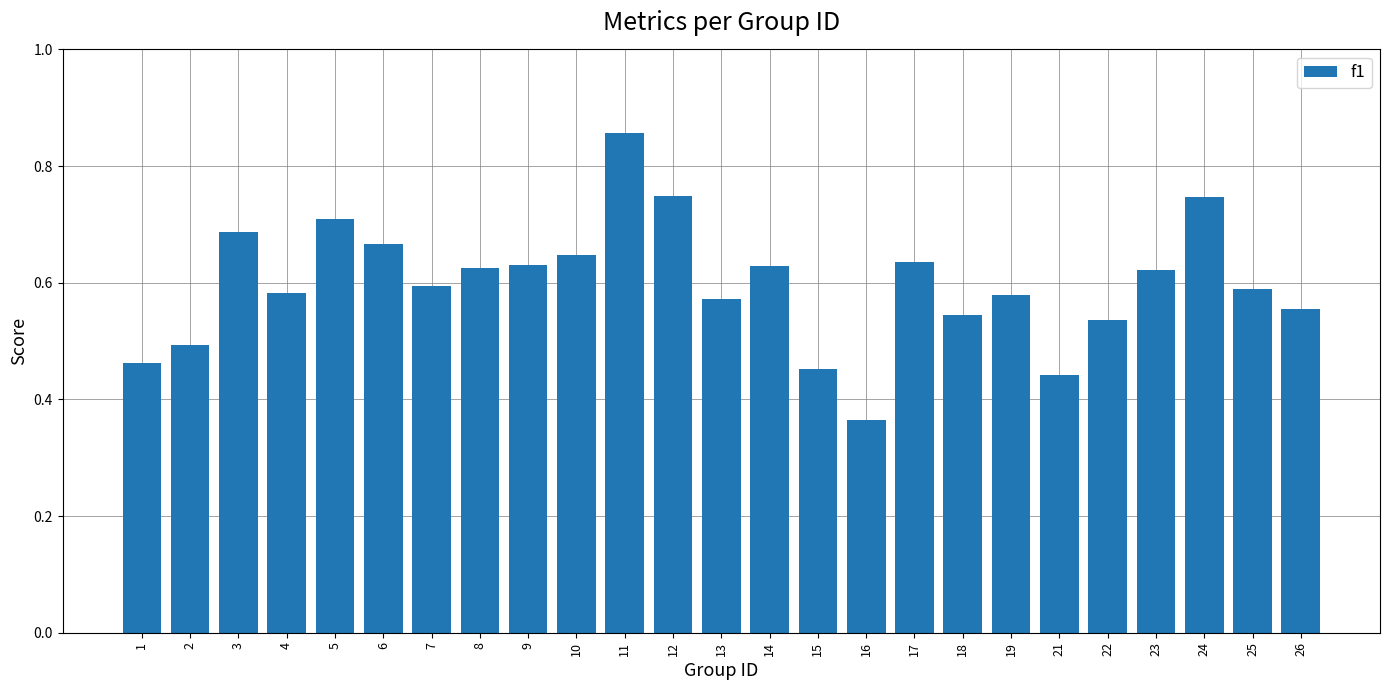

True or false: the data shows 0.7 at 5.

True